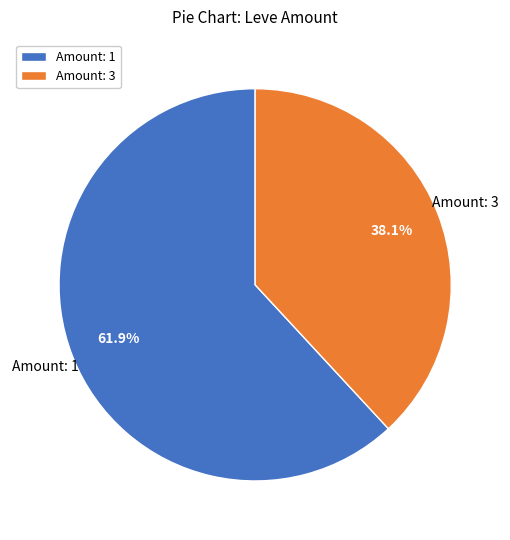

Approximately how many times larger is the value at Amount: 3 compared to Amount: 1?

0.6